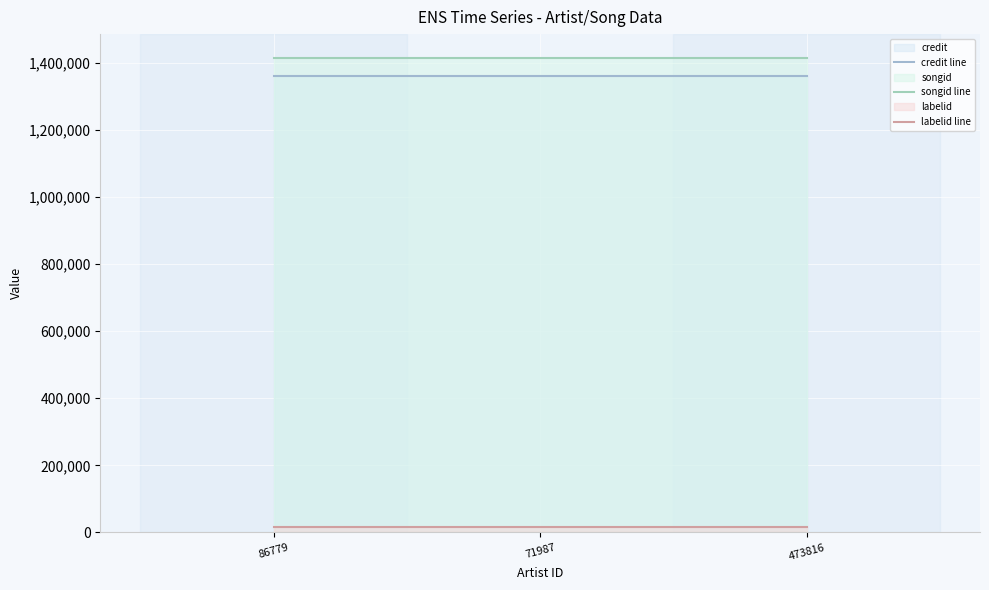

How many lines are shown in the chart?

3